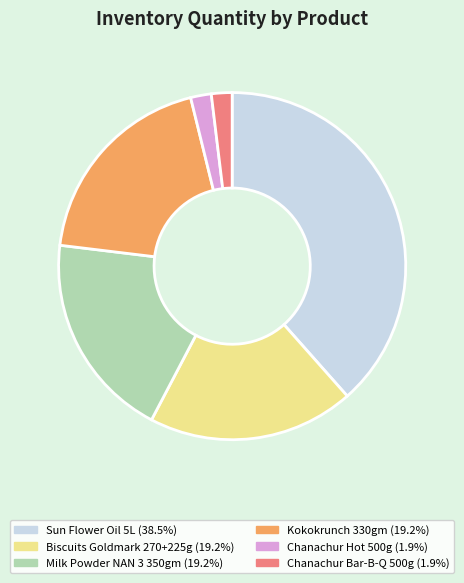

Is there a majority slice in this chart?

No